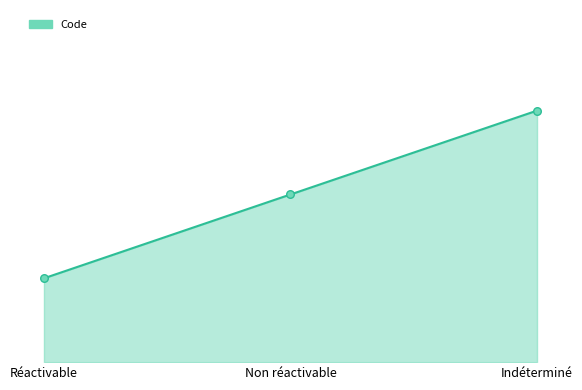

Between Réactivable and Non réactivable, which is larger?

Non réactivable